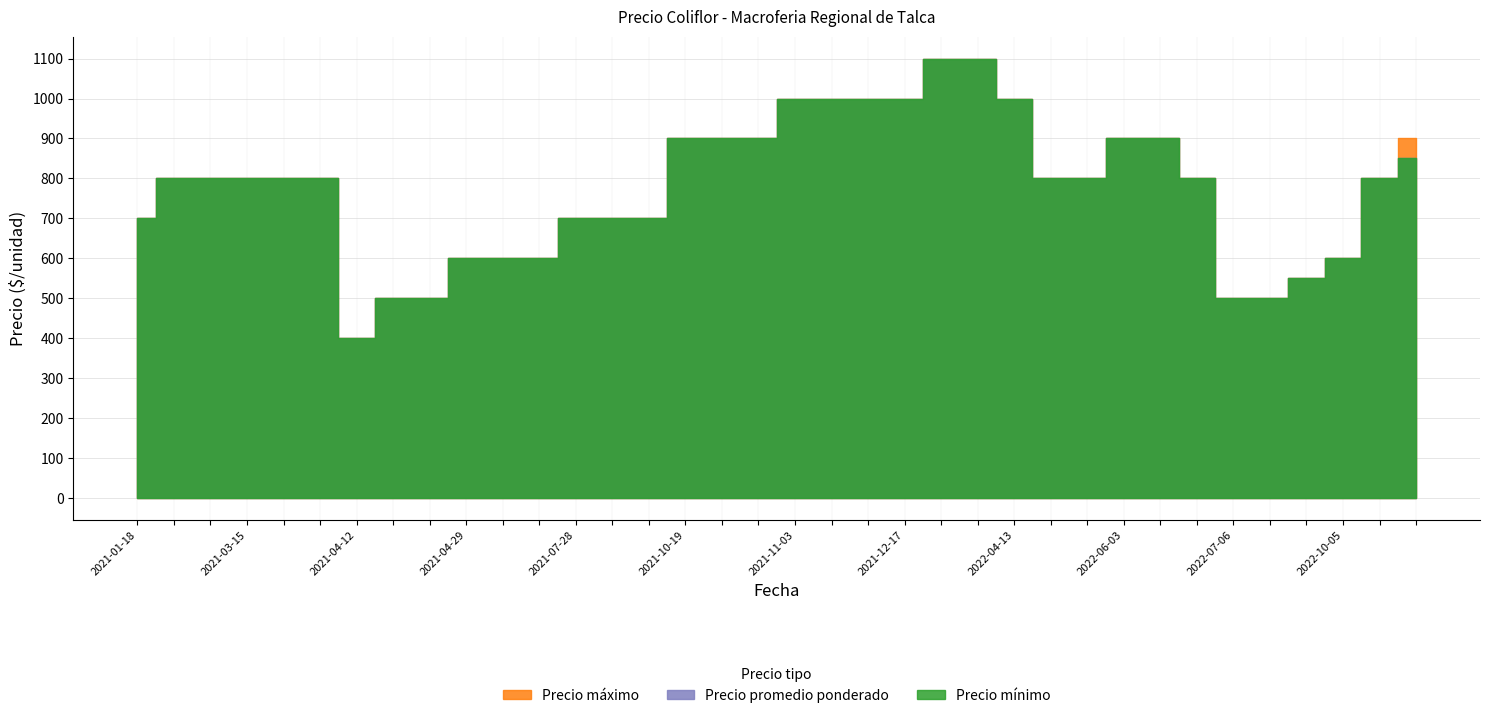

At which label does Precio promedio ponderado first exceed 800?

2021-10-19